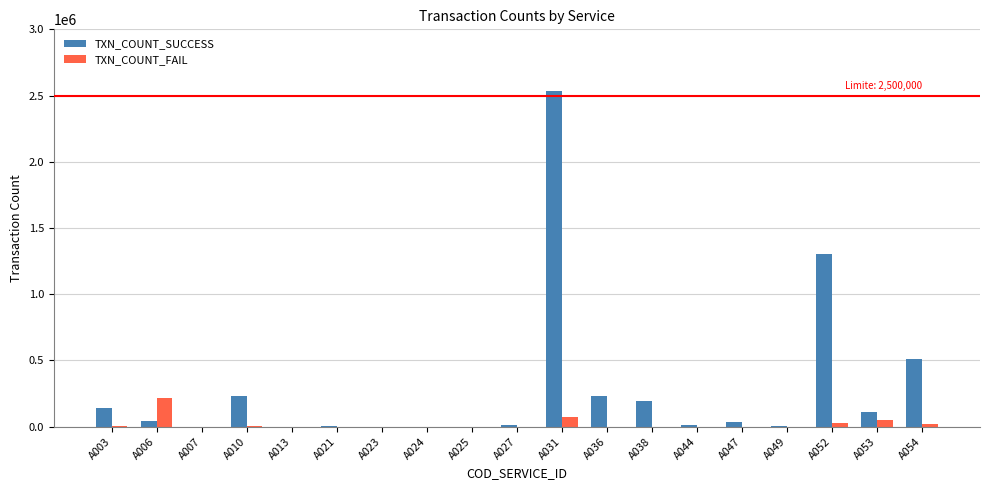

How many distinct data groups are displayed?

2